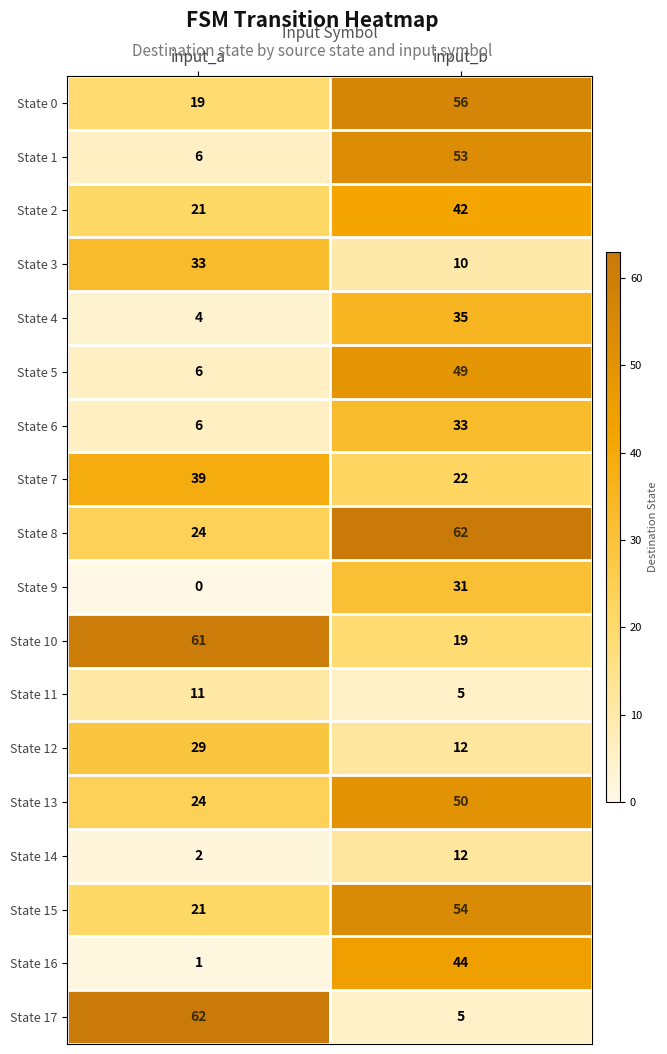

Between input_a and input_b, which series saw the biggest shift?

State 17